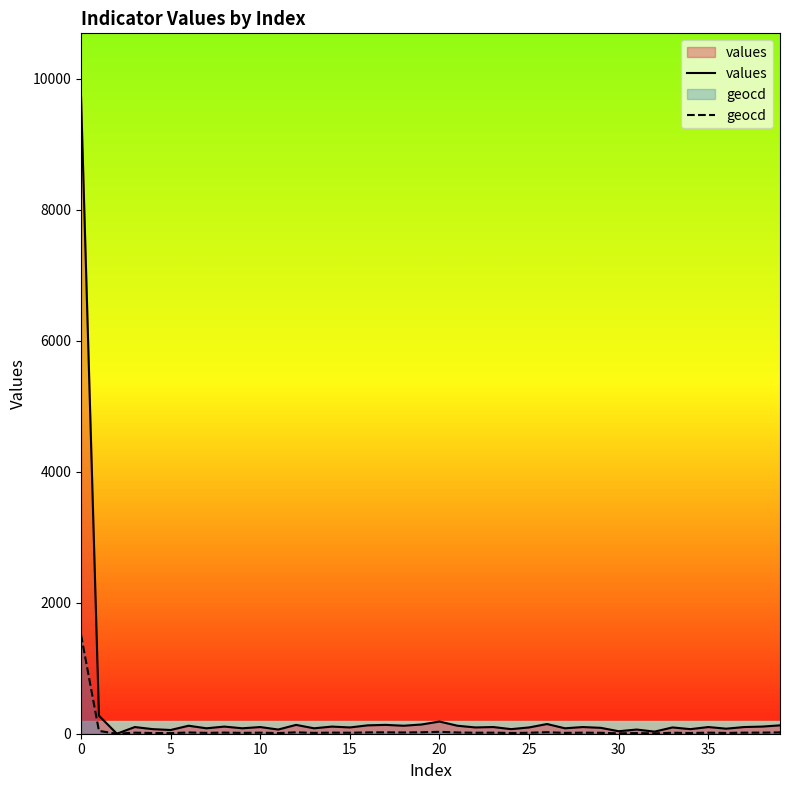

Does the chart display data point markers on the line(s)?

No